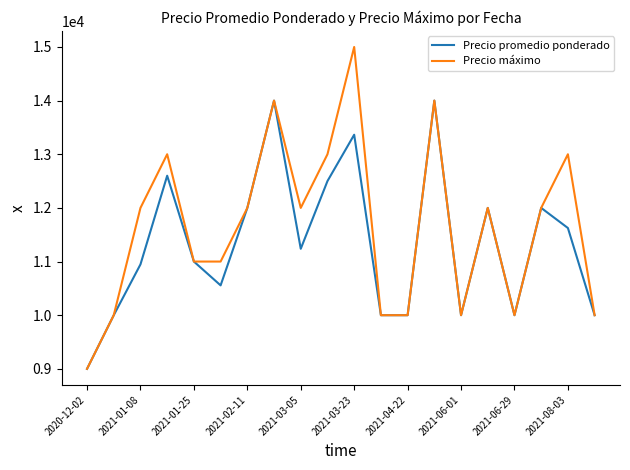

What is the lowest value of the Precio promedio ponderado series?

9000